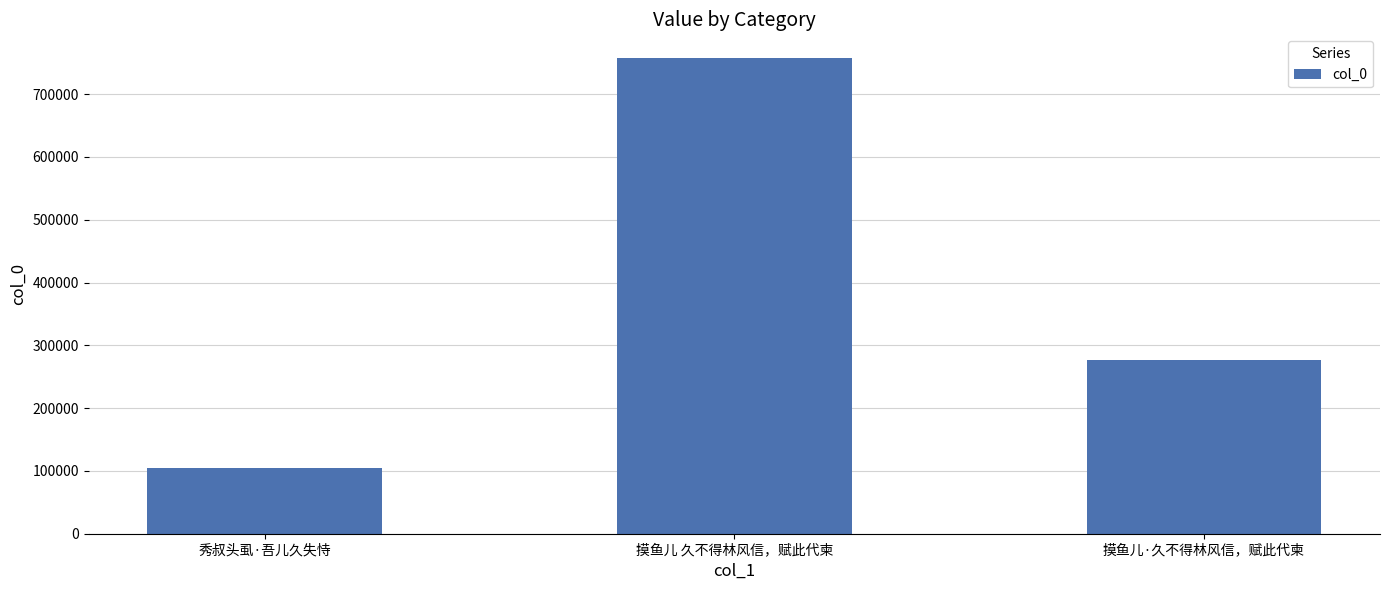

Count the number of categories in the chart.

3